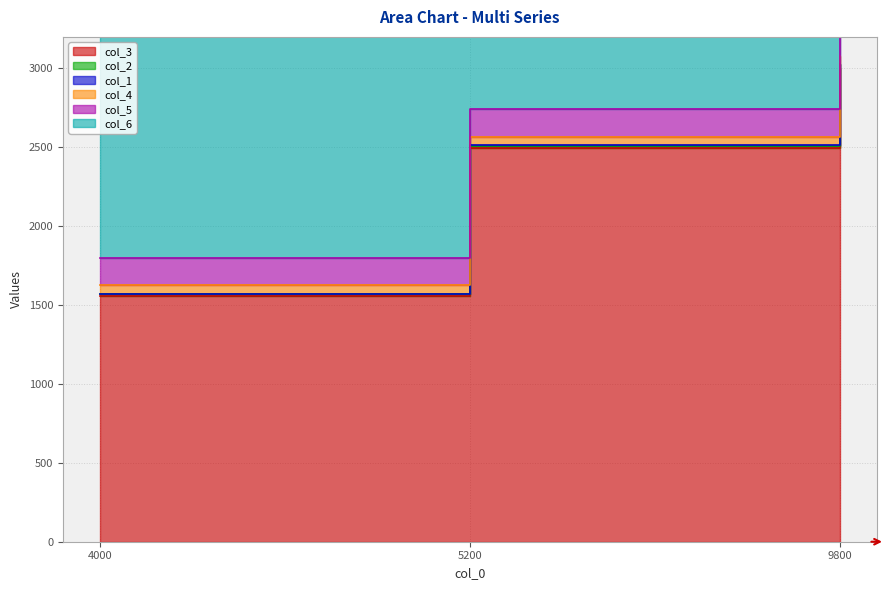

How many col_3 values are between 1555 and 3005?

3